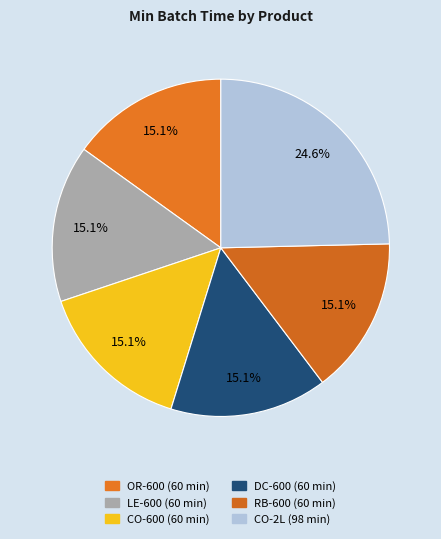

The LE-600 slice represents 15% of the pie. True or false?

True